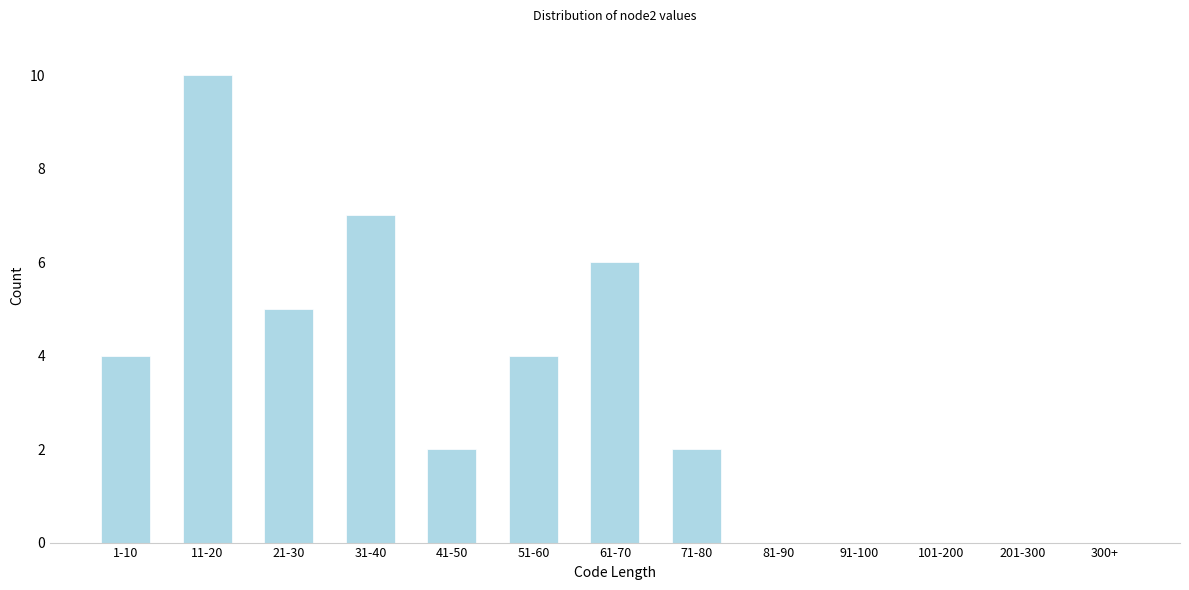

Reading left to right, transcribe all the data shown in this chart.

1-10=4	11-20=10	21-30=5	31-40=7	41-50=2	51-60=4	61-70=6	71-80=2	81-90=0	91-100=0	101-200=0	201-300=0	300+=0